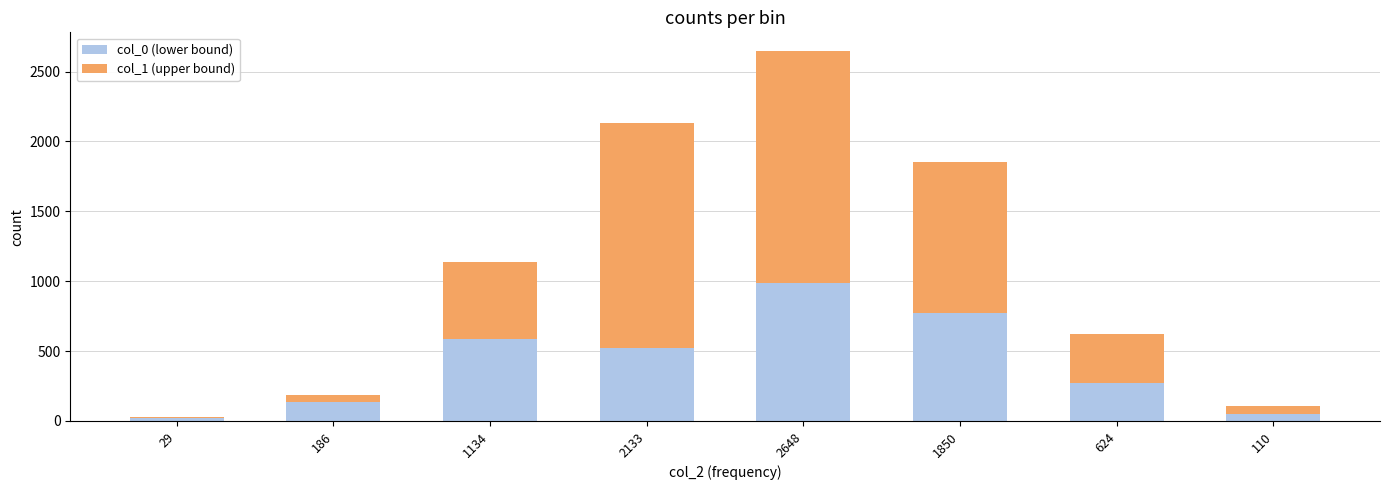

Reading left to right, transcribe the values for col_0 (lower bound).

29=18.1	186=138.8	1134=584.5	2133=524.9	2648=990.4	1850=770.0	624=272.8	110=49.5